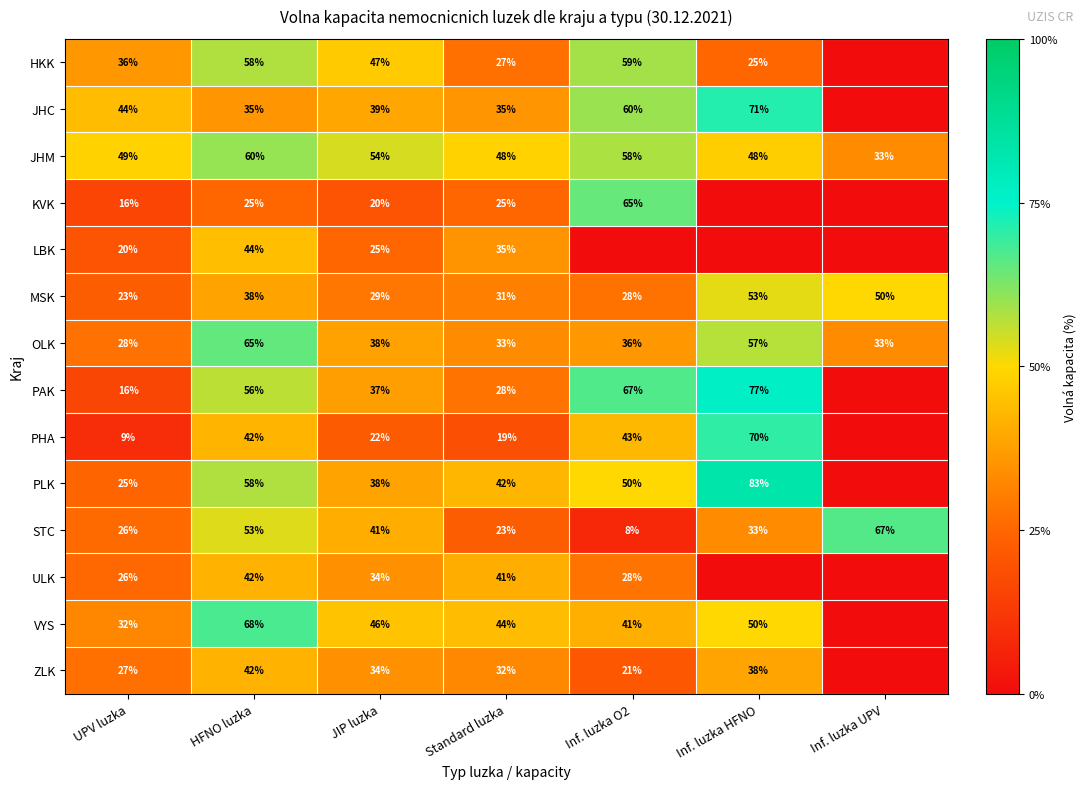

What is the difference between the second highest and second lowest values in the JHM series?

10